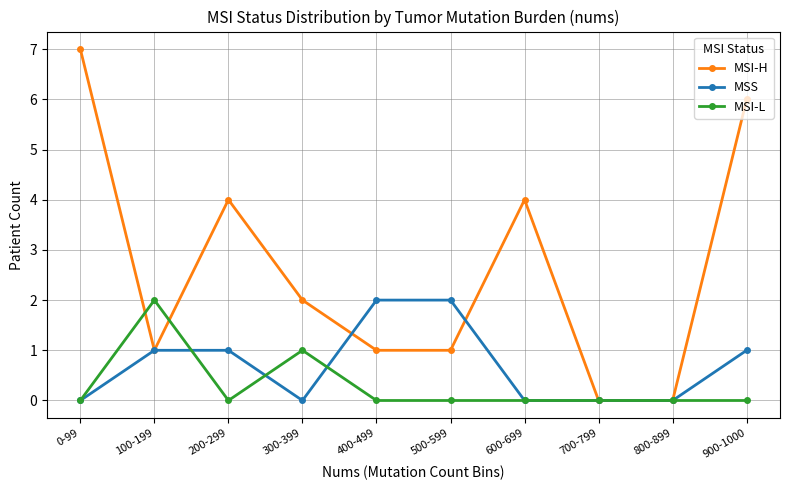

Which series has the widest spread of values?

MSI-H